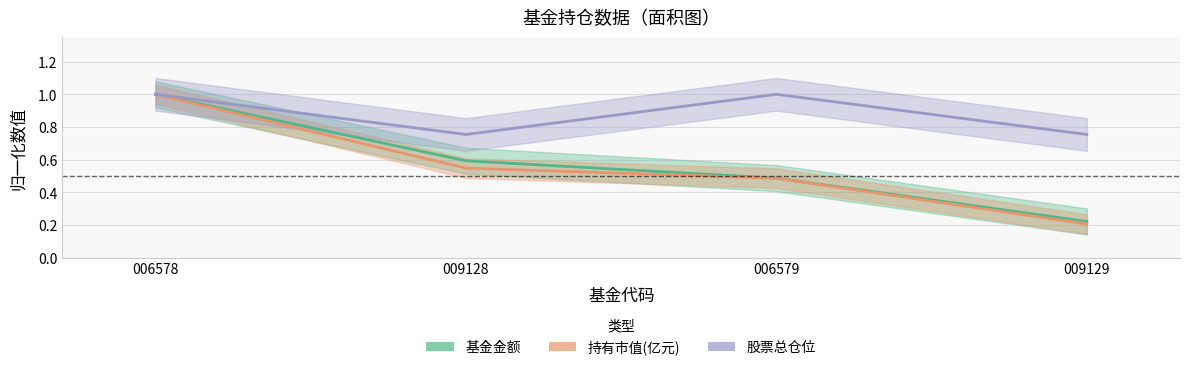

What is the value of the 基金金额 point at the 2nd from the left?

0.6